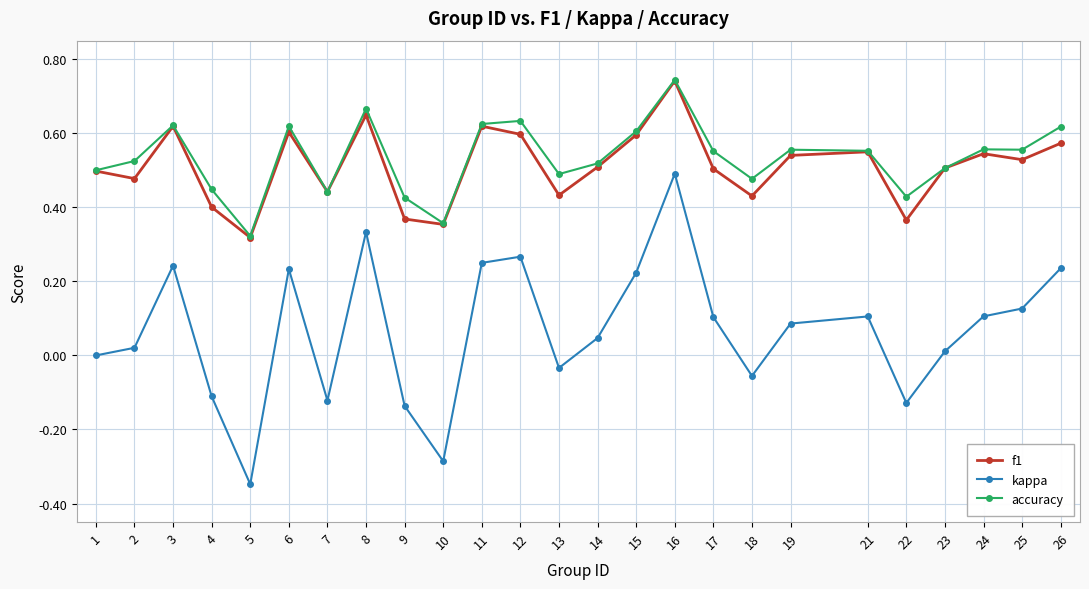

At which category is the sum across all series the highest?

16